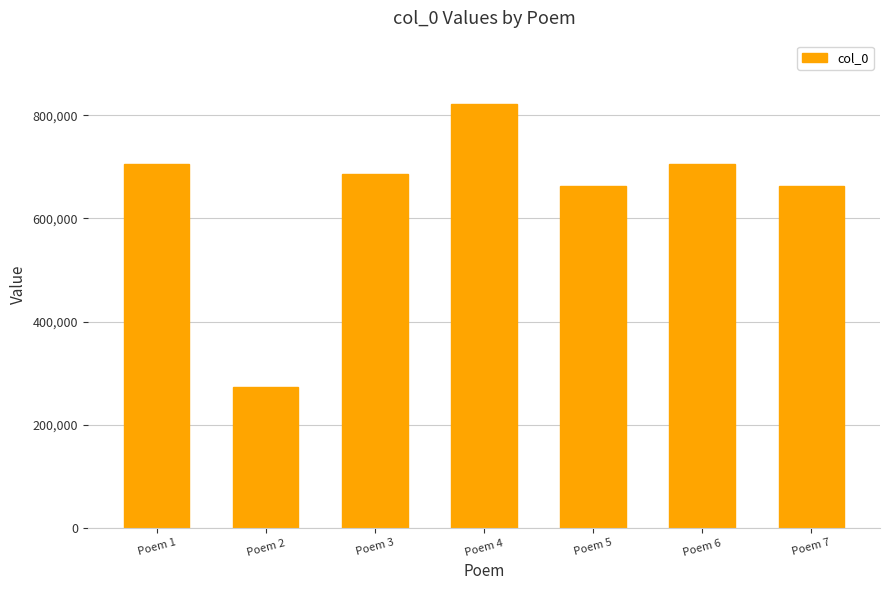

Is it true that the value at Poem 6 is 224360?

False